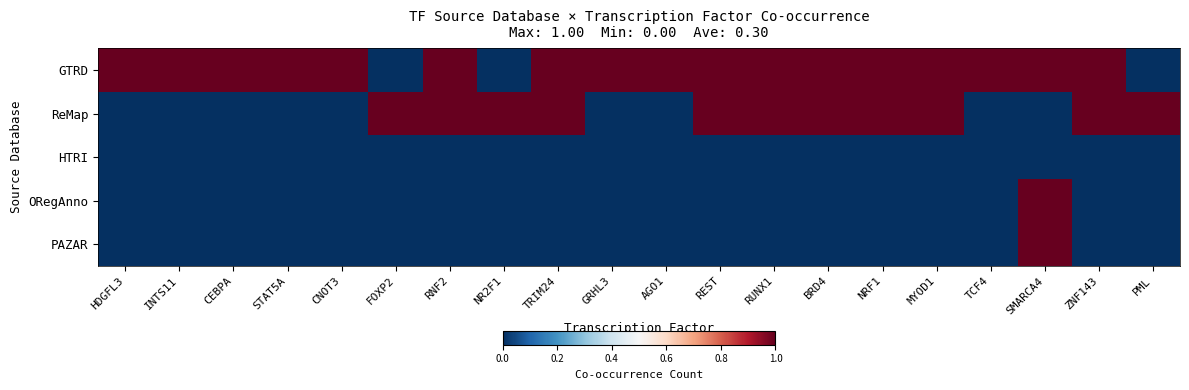

Between SMARCA4 and PML, which is larger?

SMARCA4